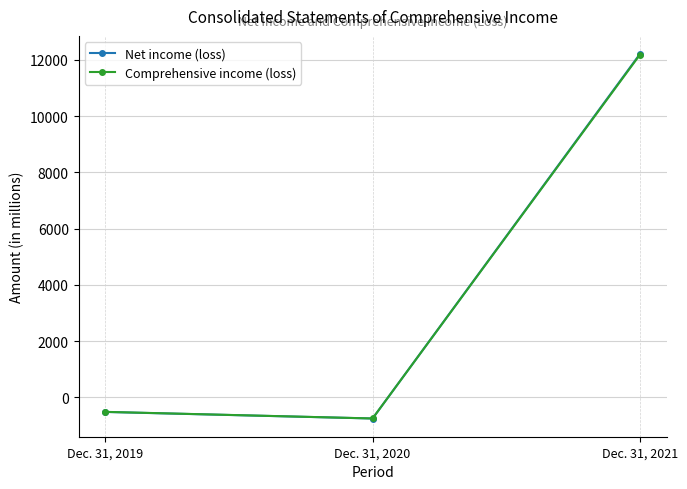

Is the value of Comprehensive income (loss) at Dec. 31, 2020 greater than the value of Net income (loss) at Dec. 31, 2021?

No